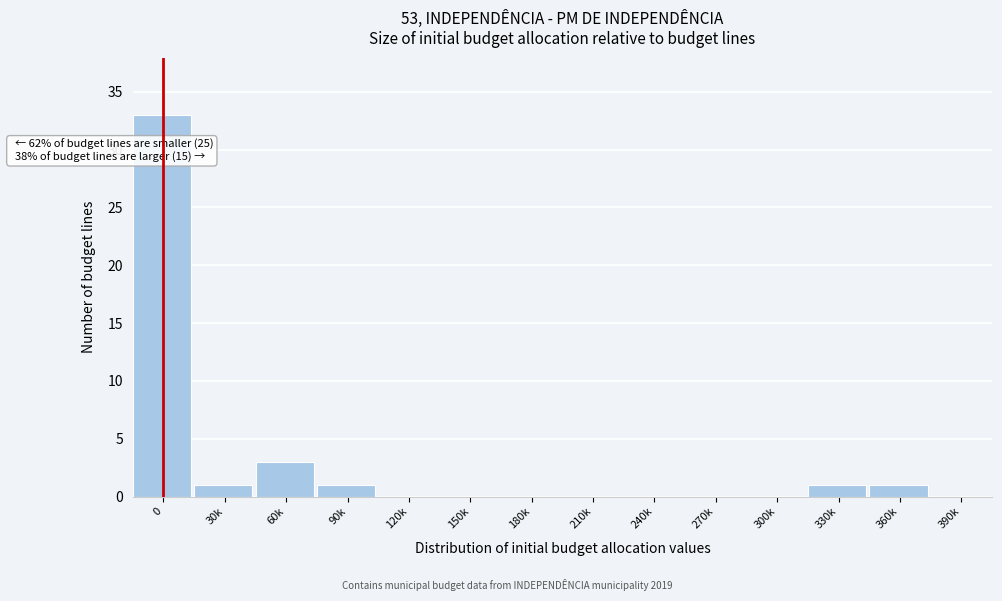

Reading left to right, what are all the values shown in this chart?

0=33	30k=1	60k=3	90k=1	120k=0	150k=0	180k=0	210k=0	240k=0	270k=0	300k=0	330k=1	360k=1	390k=0